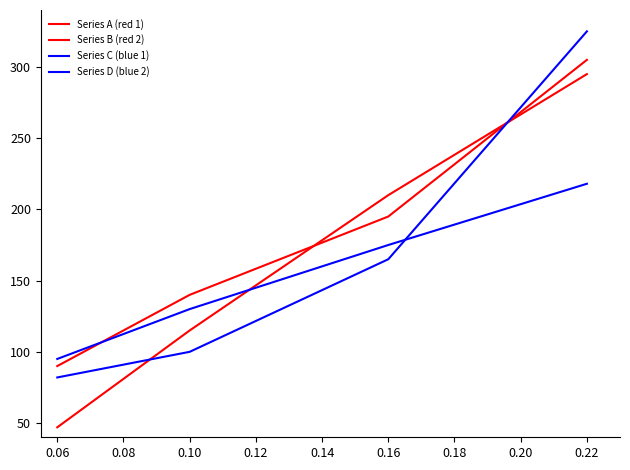

Is it true that Series D (blue 2) equals 248 at 0.10?

False